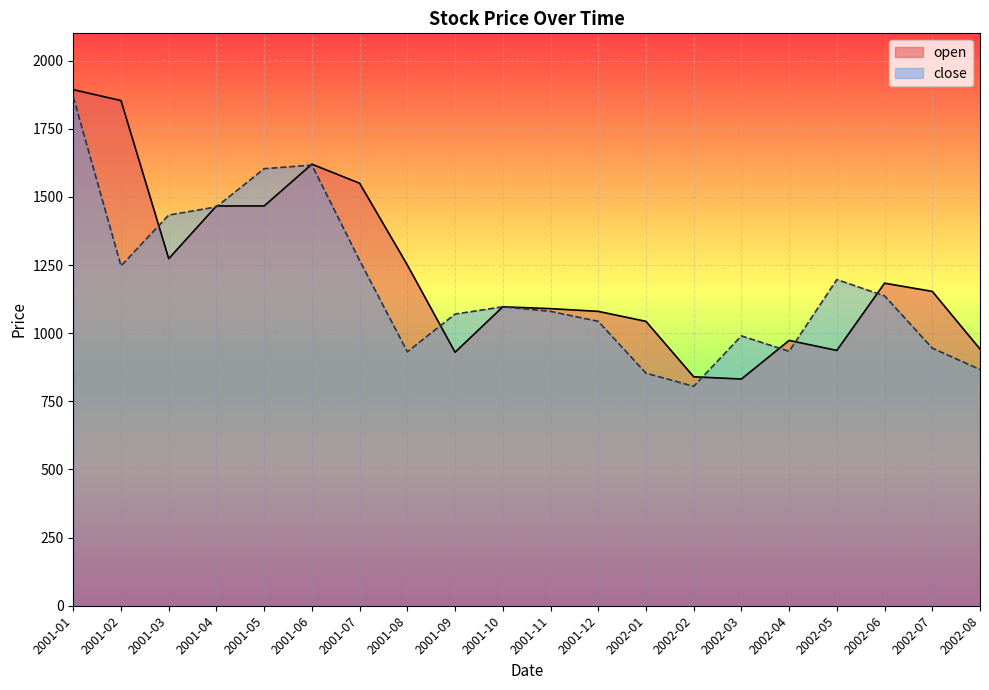

At which category does close reach its first local valley?

2001-02